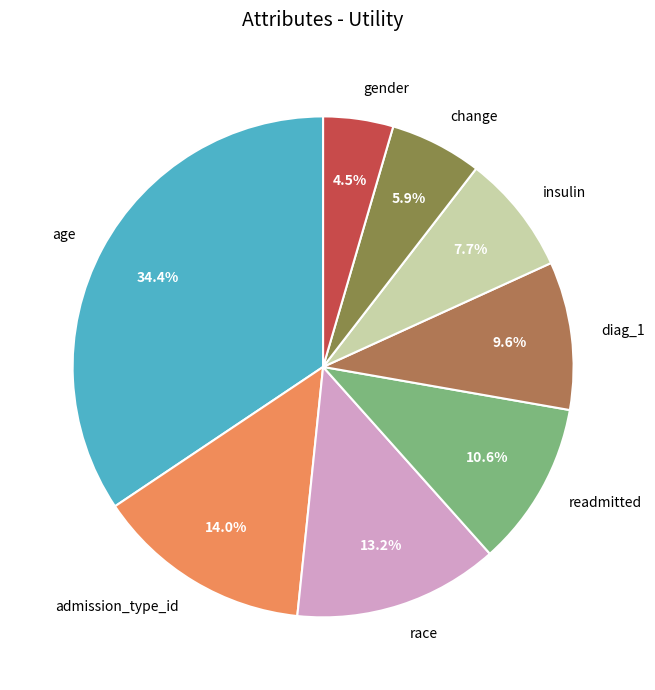

To the nearest percent, what is the combined percentage of readmitted and diag_1?

20%